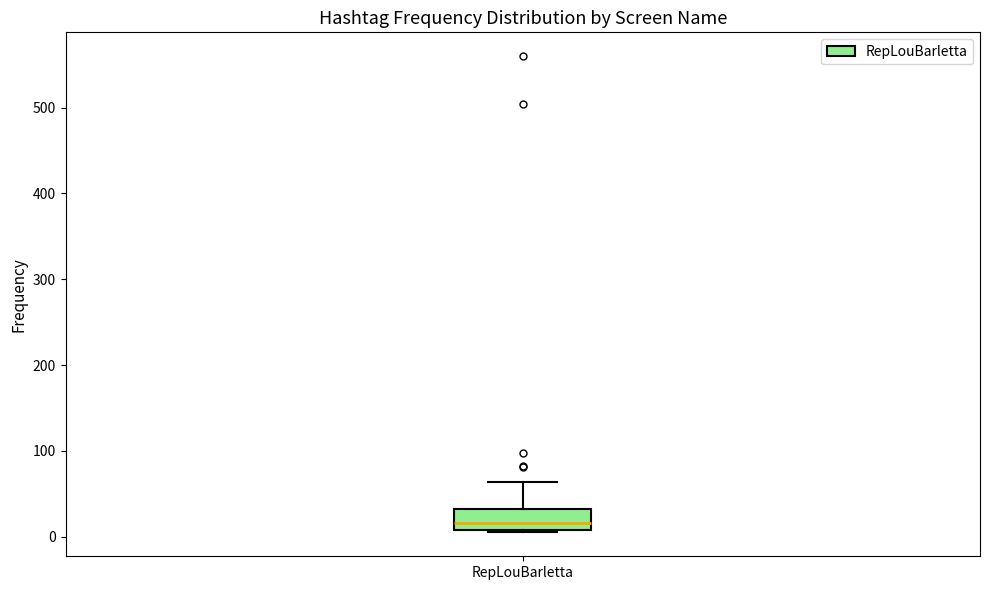

Transcribe this box plot: give where the median line is, the range the box spans, and where the two whiskers end, as read against the y-axis. The values are not printed on the chart, so give them approximately, as read against the axis.

median 20, box 10 to 30, whiskers 10 to 60